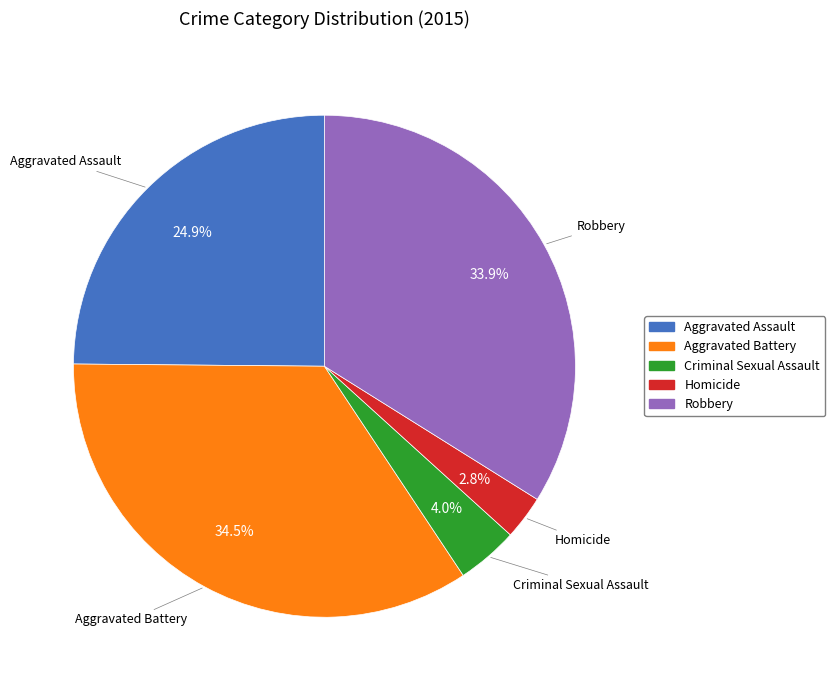

What percentage is the Homicide slice, to the nearest percent?

3%